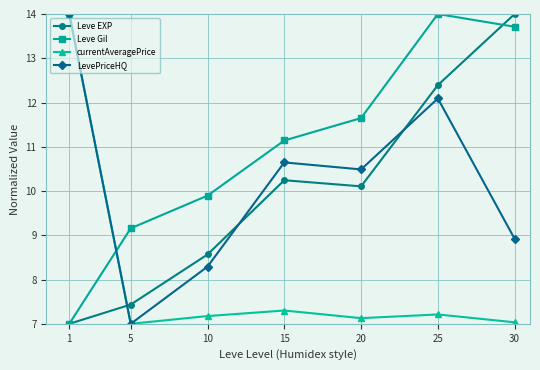

Between 5 and 10, which series saw the biggest shift?

LevePriceHQ